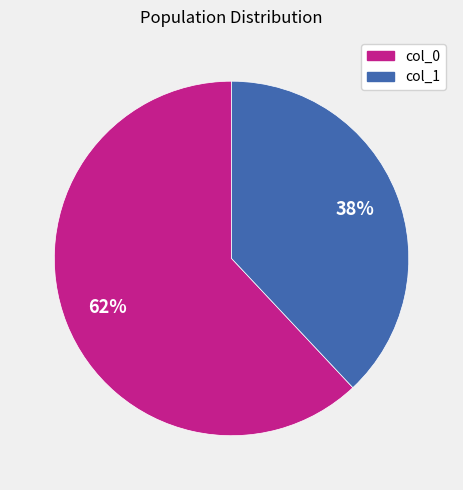

To the nearest percent, what is the difference between the largest and smallest slice percentages?

24%